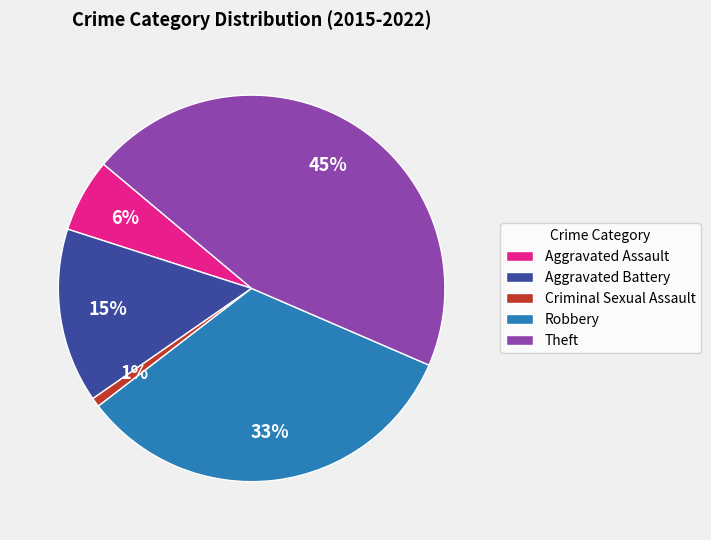

Which has a higher value, Aggravated Assault or Aggravated Battery?

Aggravated Battery